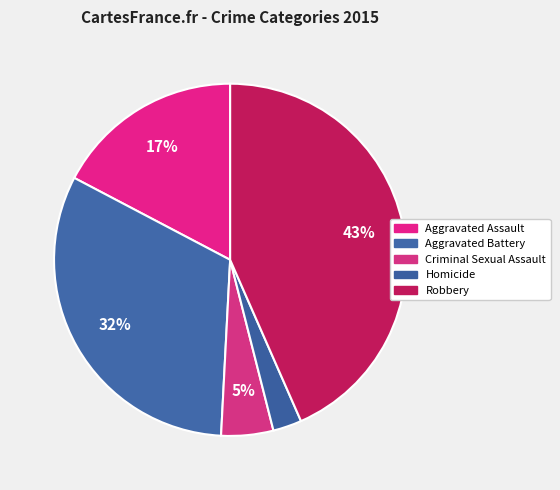

Is the sum of Homicide and Robbery greater than half?

No